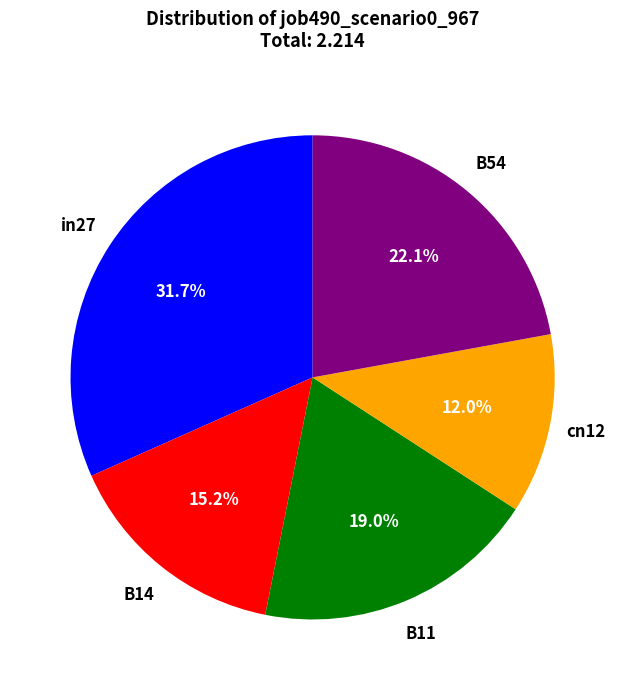

Is there a majority slice in this chart?

No